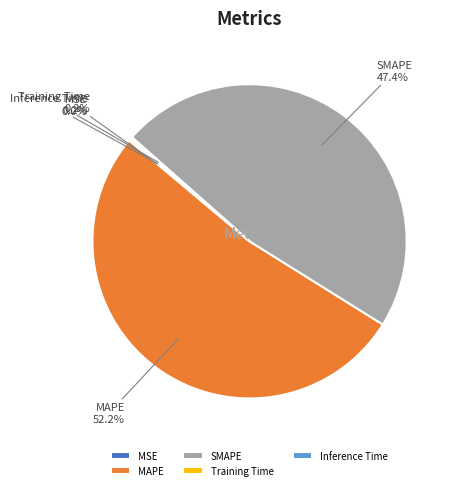

Which has a higher value, SMAPE or MAPE?

MAPE